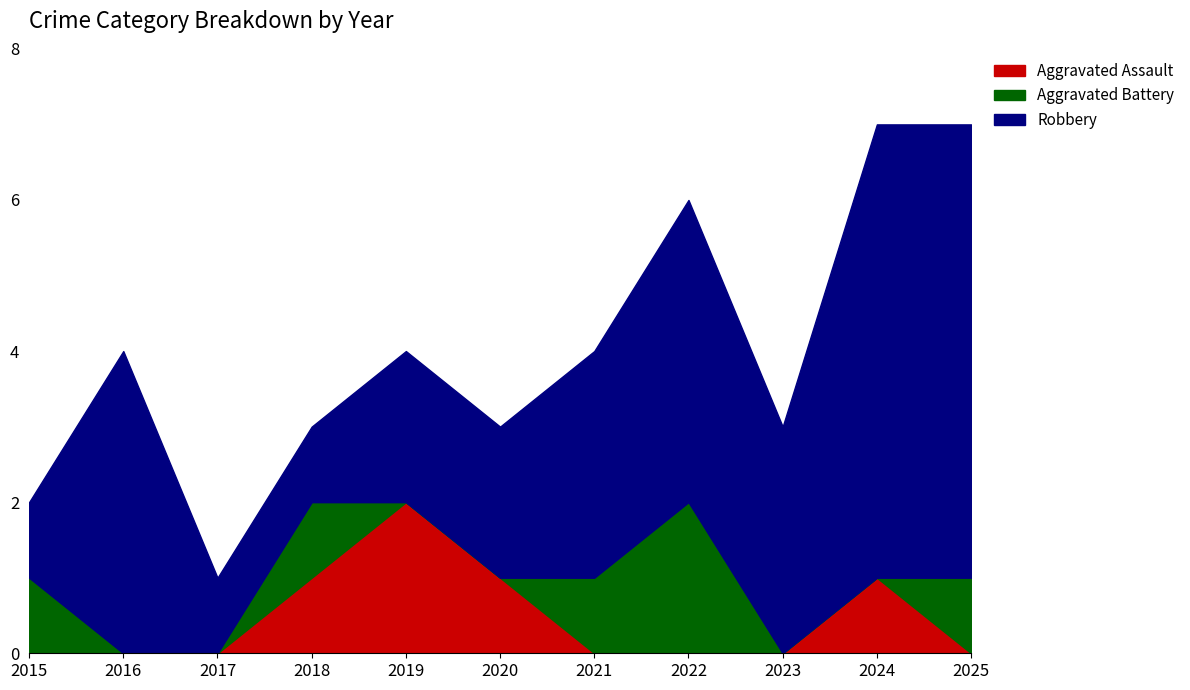

The value of Robbery at 2023 is 1. True or false?

False